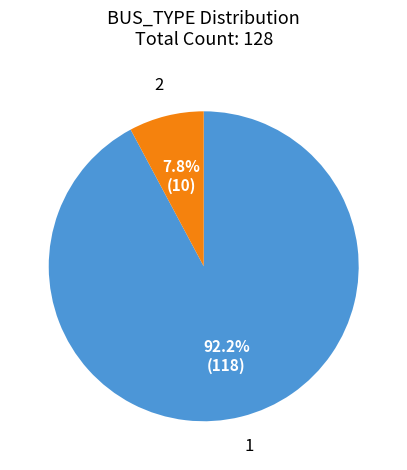

Is there a majority slice in this chart?

Yes